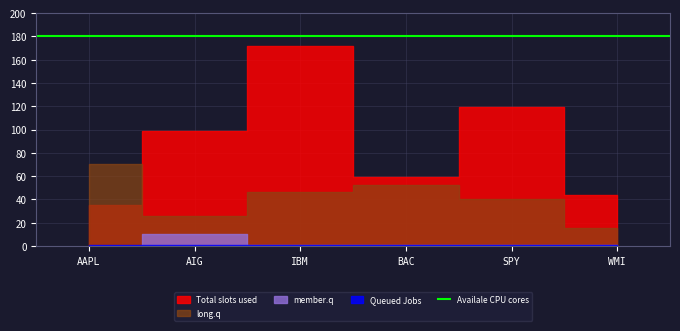

True or false: Queued Jobs and long.q cross at least once.

False